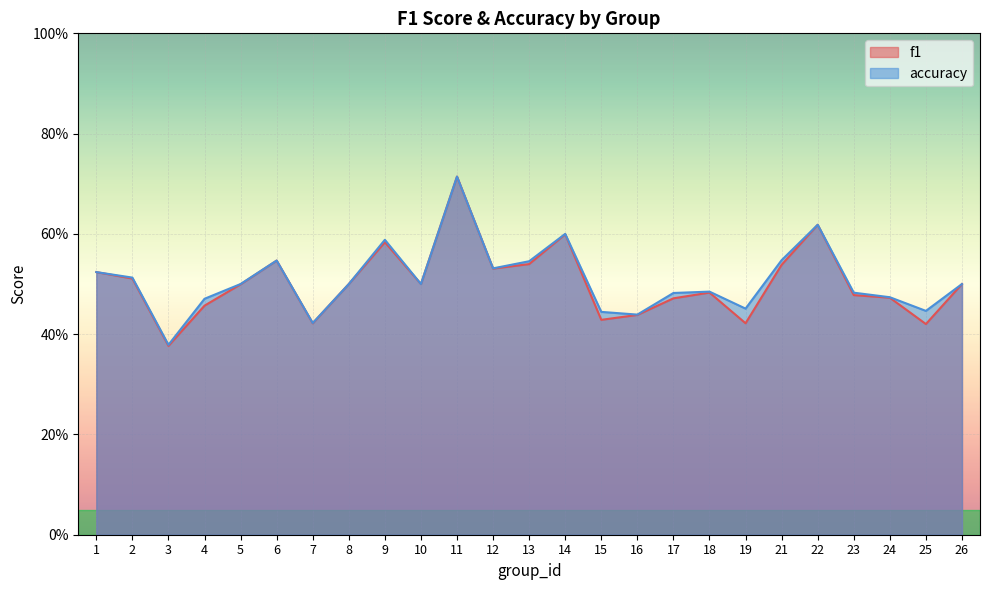

At 17, list the series in order from largest to smallest.

accuracy, f1